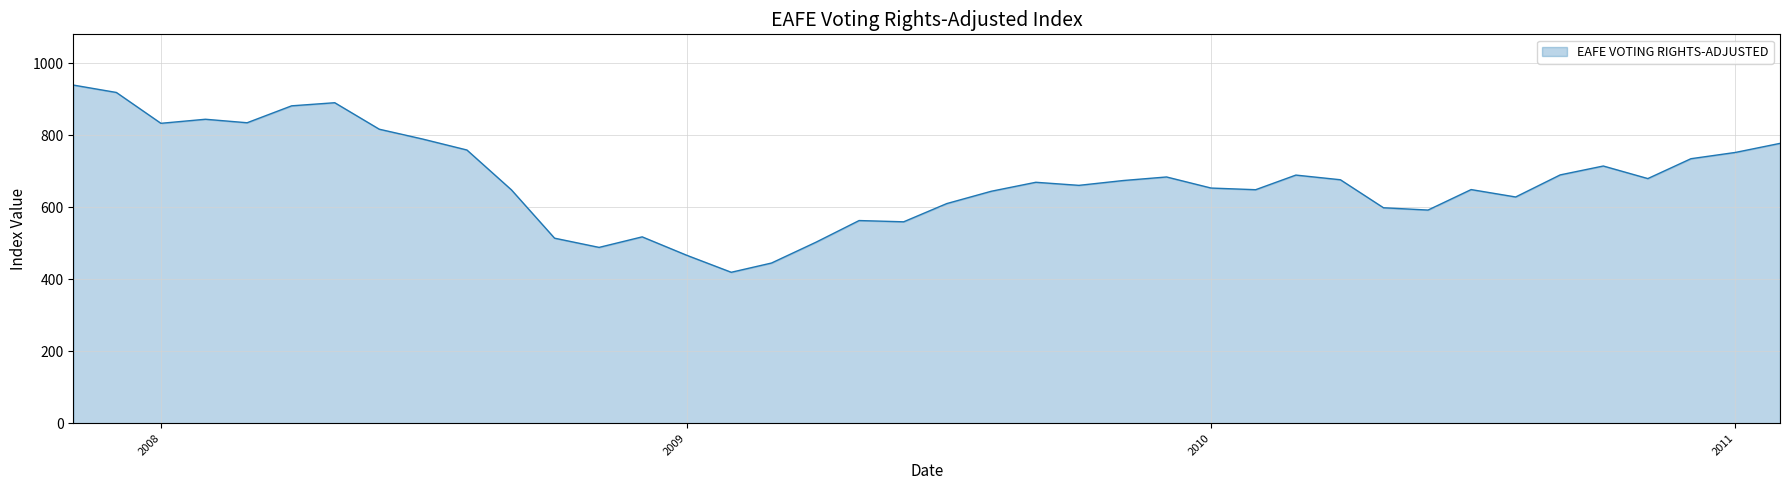

How many distinct data groups are displayed?

1